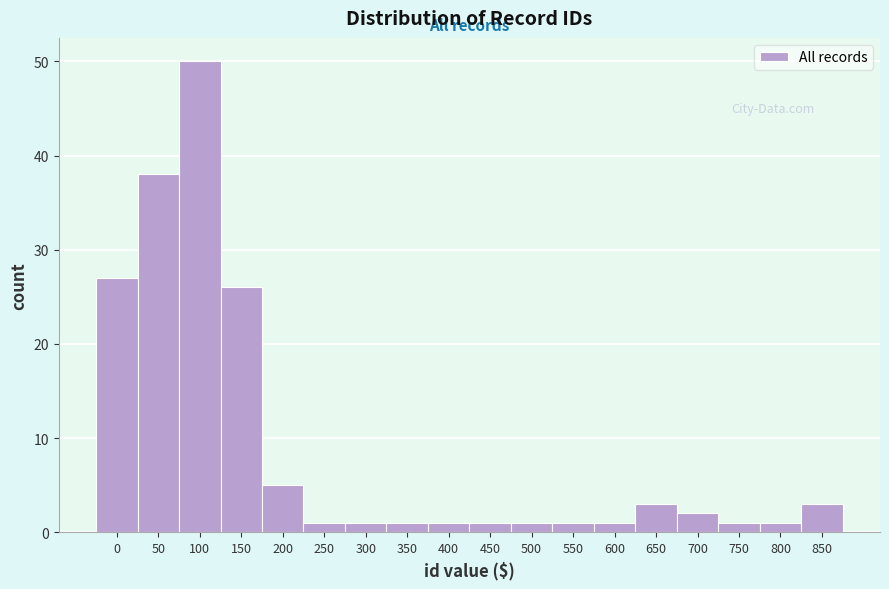

Reading right to left, list all the values displayed in this chart.

850=3	800=1	750=1	700=2	650=3	600=1	550=1	500=1	450=1	400=1	350=1	300=1	250=1	200=5	150=26	100=50	50=38	0=27